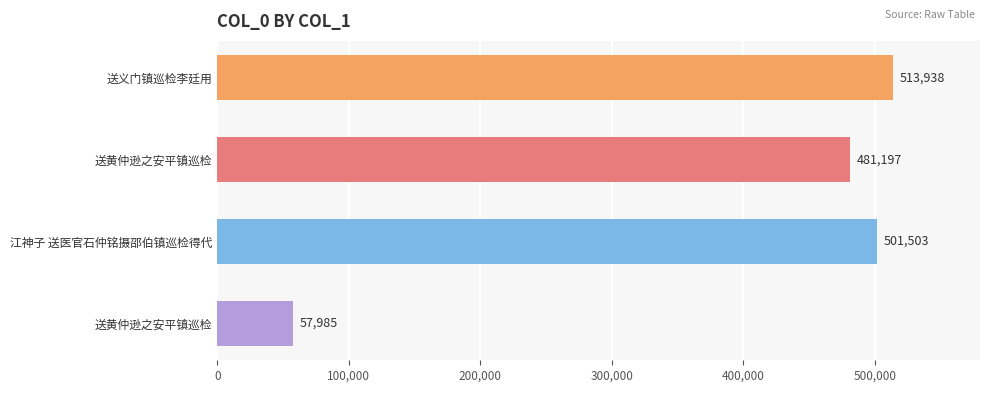

Count the number of categories in the chart.

4